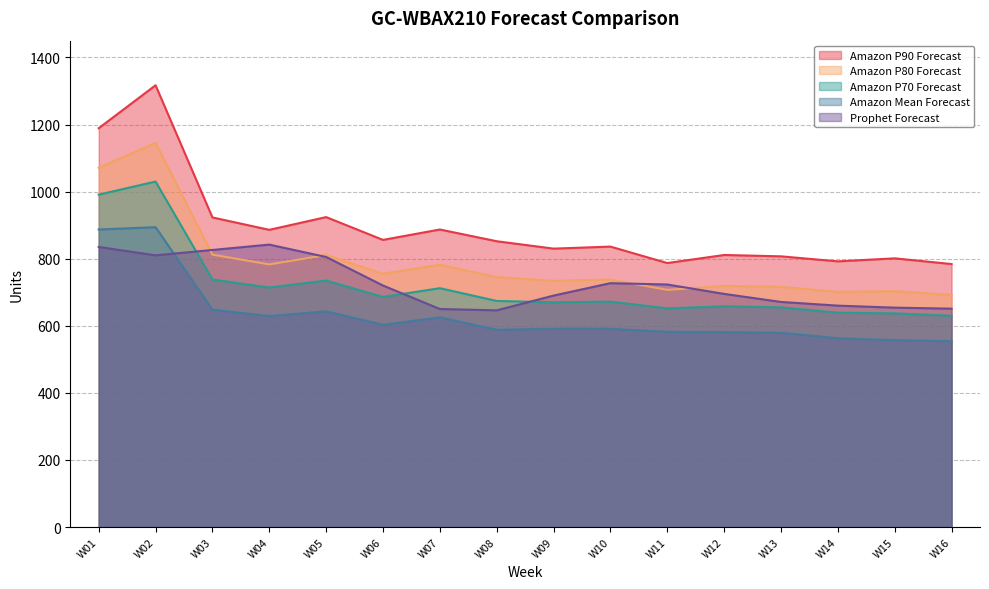

Reading left to right, transcribe all the data shown in this chart.

Prophet Forecast: 835	810	826	842	805	720	650	646	690	727	723	695	671	660	654	651
Amazon Mean Forecast: 887	894	648	629	643	603	625	588	591	591	582	581	579	563	557	554
Amazon P70 Forecast: 991	1030	738	714	735	686	712	674	670	672	652	658	655	639	637	630
Amazon P80 Forecast: 1071	1145	812	783	811	755	782	745	734	738	707	719	716	701	703	692
Amazon P90 Forecast: 1189	1317	923	886	924	856	887	852	830	836	787	811	807	792	801	784